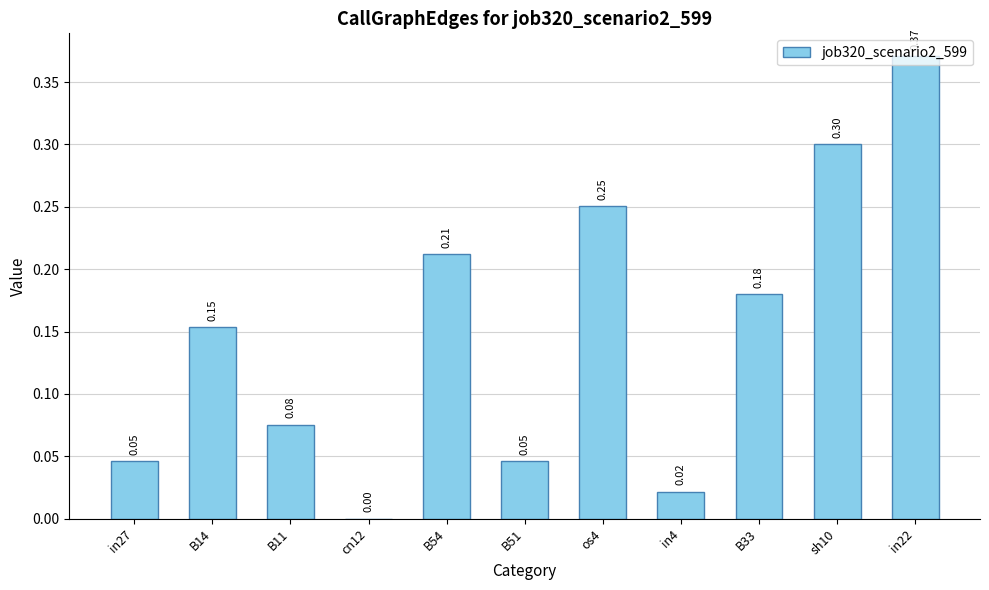

What is the change in value from in27 to os4?

+0.2